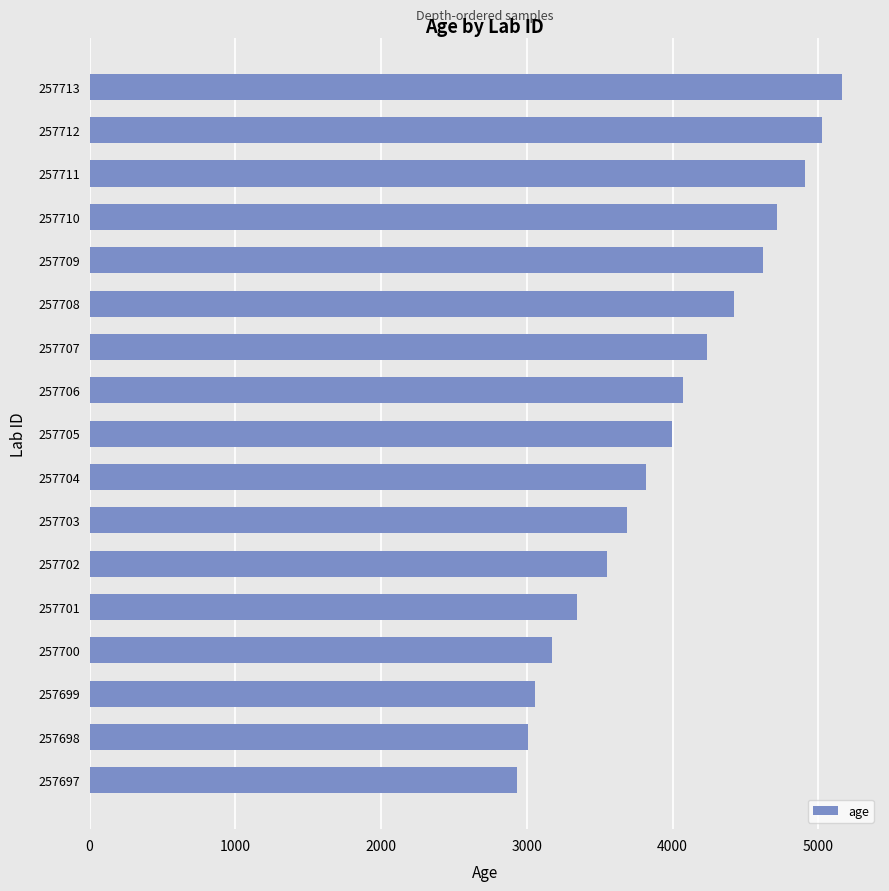

What is the minimum value shown in the chart?

2933.3